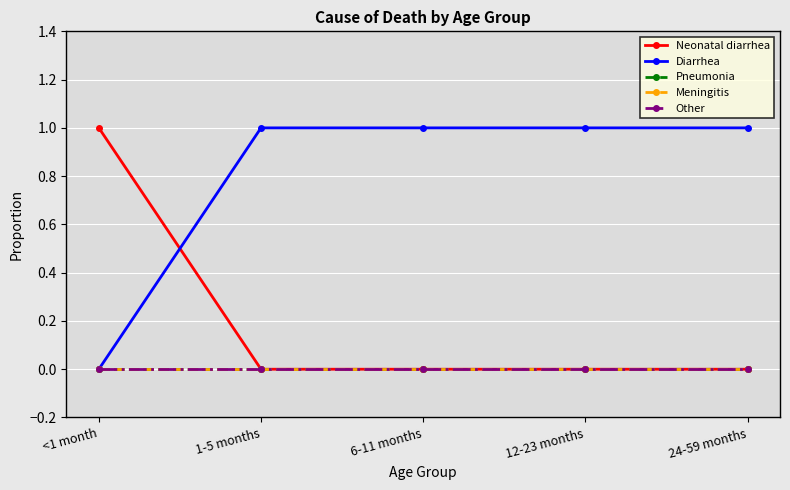

Is this an area chart (filled region under the line)?

No